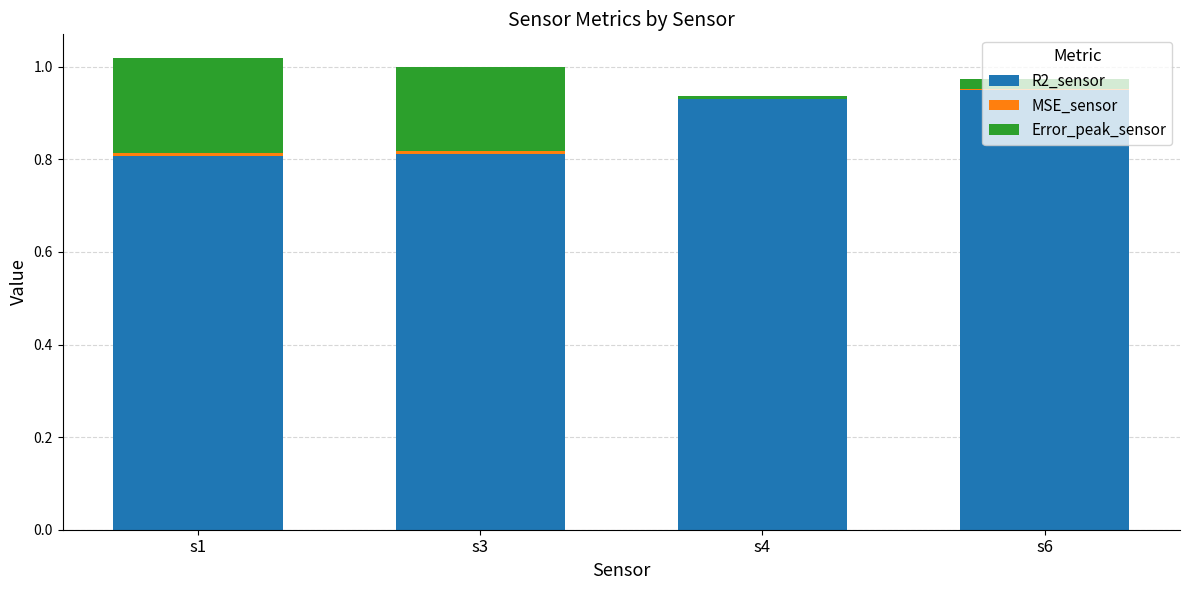

At which category does the chart reach its minimum across all series?

s4